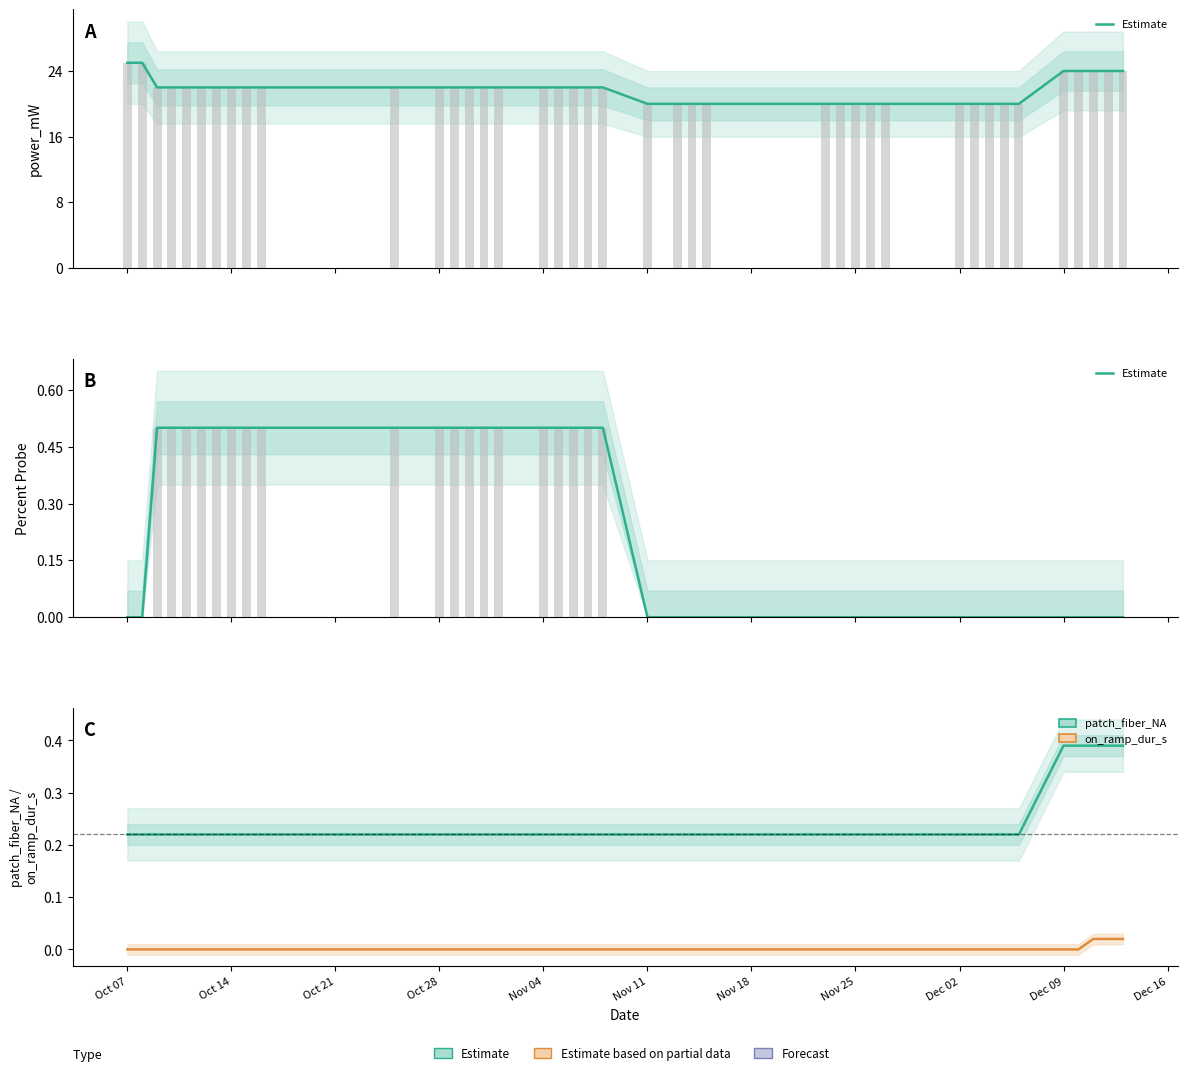

Reading left to right, list all the values displayed in this chart.

power_mW: 25.0	25.0	22.0	22.0	22.0	22.0	22.0	22.0	22.0	22.0	22.0	22.0	22.0	22.0	22.0	22.0	22.0	22.0	22.0	22.0	22.0	20.0	20.0	20.0	20.0	20.0	20.0	20.0	20.0	20.0	20.0	20.0	20.0	20.0	20.0	24.0	24.0	24.0	24.0	24.0
Percent Probe: 0.0	0.0	0.5	0.5	0.5	0.5	0.5	0.5	0.5	0.5	0.5	0.5	0.5	0.5	0.5	0.5	0.5	0.5	0.5	0.5	0.5	0.0	0.0	0.0	0.0	0.0	0.0	0.0	0.0	0.0	0.0	0.0	0.0	0.0	0.0	0.0	0.0	0.0	0.0	0.0
patch_fiber_NA: 0.2	0.2	0.2	0.2	0.2	0.2	0.2	0.2	0.2	0.2	0.2	0.2	0.2	0.2	0.2	0.2	0.2	0.2	0.2	0.2	0.2	0.2	0.2	0.2	0.2	0.2	0.2	0.2	0.2	0.2	0.2	0.2	0.2	0.2	0.2	0.4	0.4	0.4	0.4	0.4
on_ramp_dur_s: 0.0	0.0	0.0	0.0	0.0	0.0	0.0	0.0	0.0	0.0	0.0	0.0	0.0	0.0	0.0	0.0	0.0	0.0	0.0	0.0	0.0	0.0	0.0	0.0	0.0	0.0	0.0	0.0	0.0	0.0	0.0	0.0	0.0	0.0	0.0	0.0	0.0	0.0	0.0	0.0